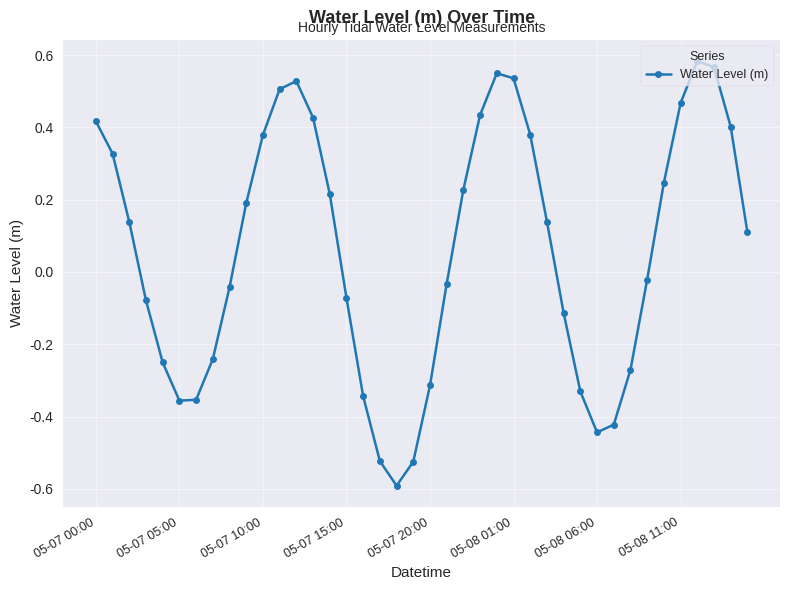

What is the minimum value shown in the chart?

-0.6